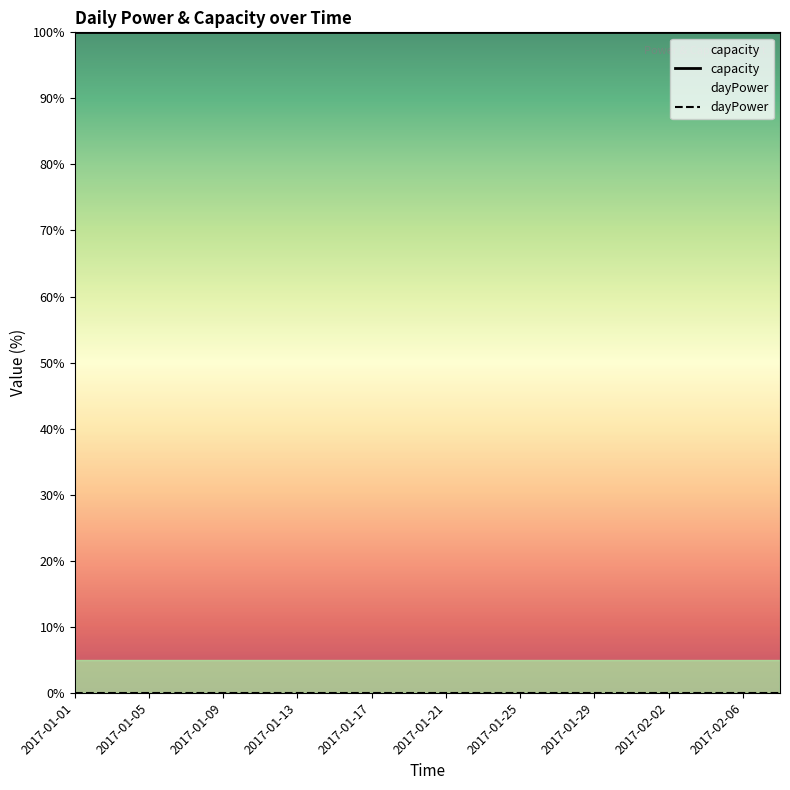

At how many categories does at least one series exceed 97?

20